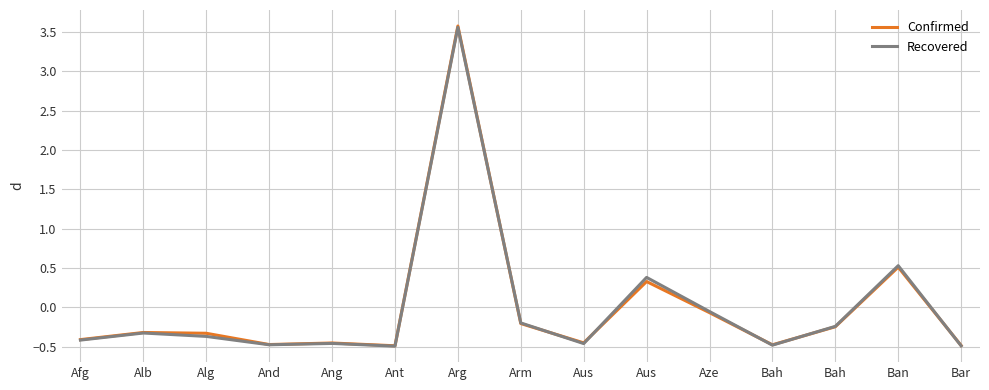

What are all the series names shown in the legend?

Confirmed, Recovered